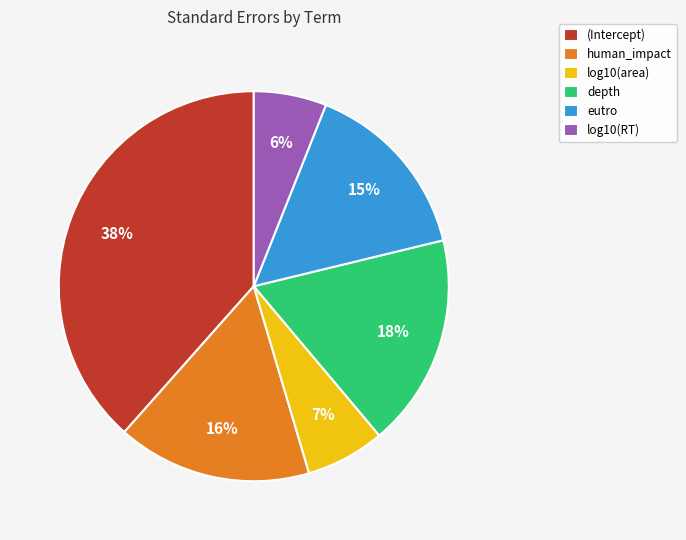

The human_impact slice represents 16% of the pie. True or false?

True